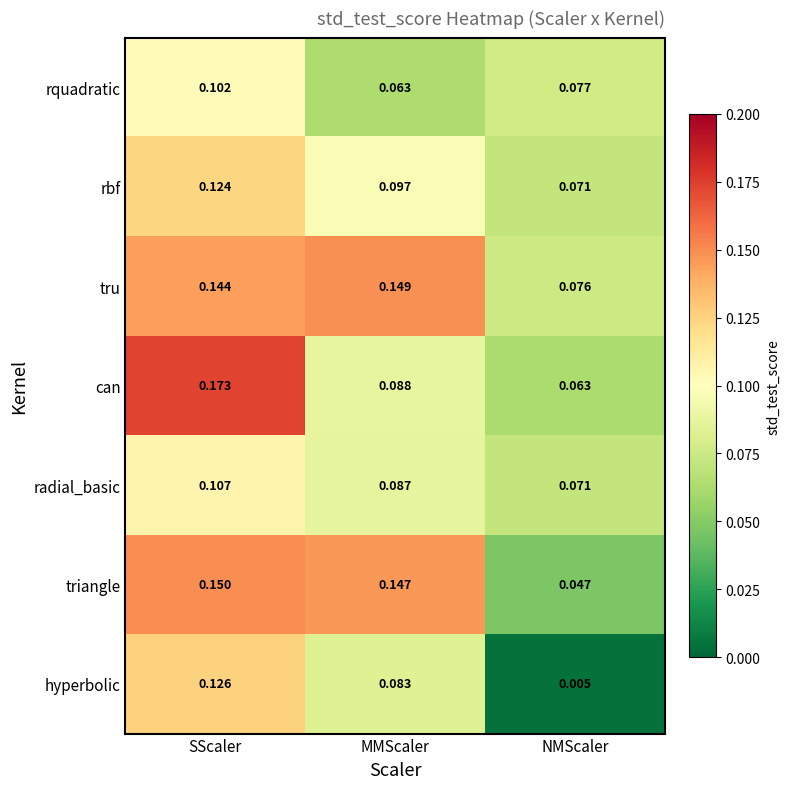

Which series changed the most between MMScaler and NMScaler?

triangle